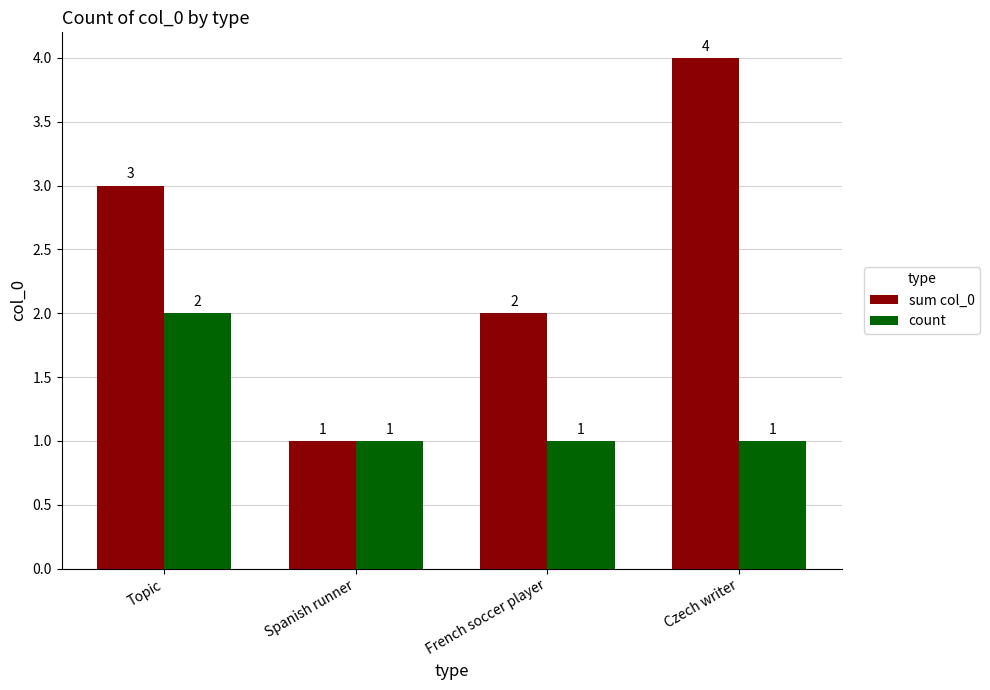

What is the maximum value shown in the chart?

4